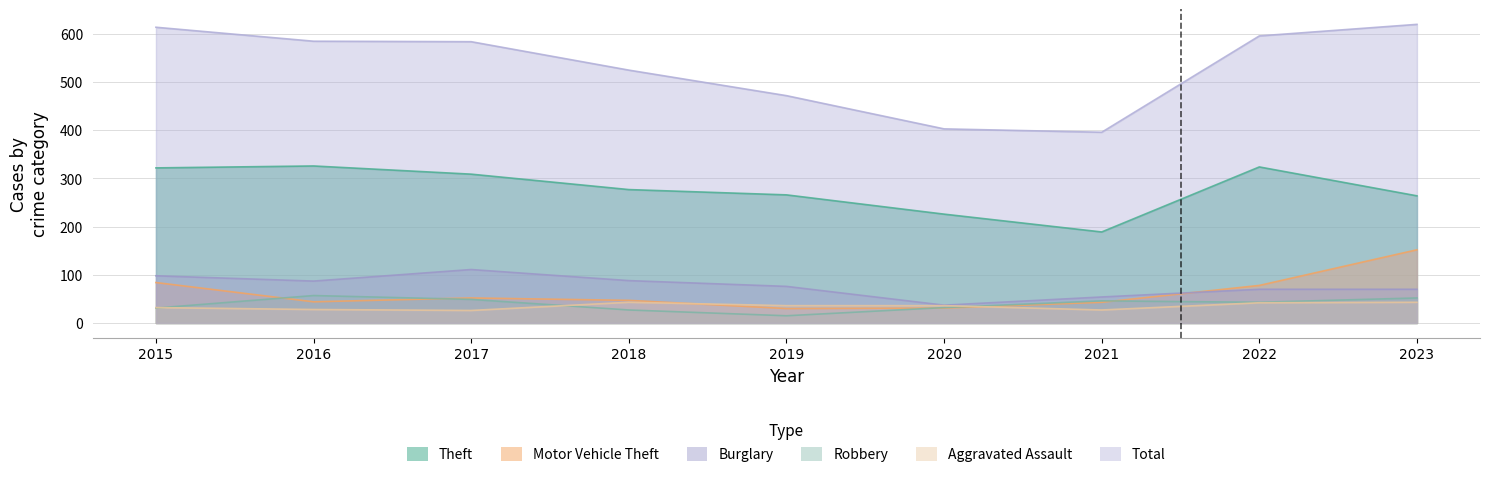

At which category does the chart reach its peak across all series?

2023